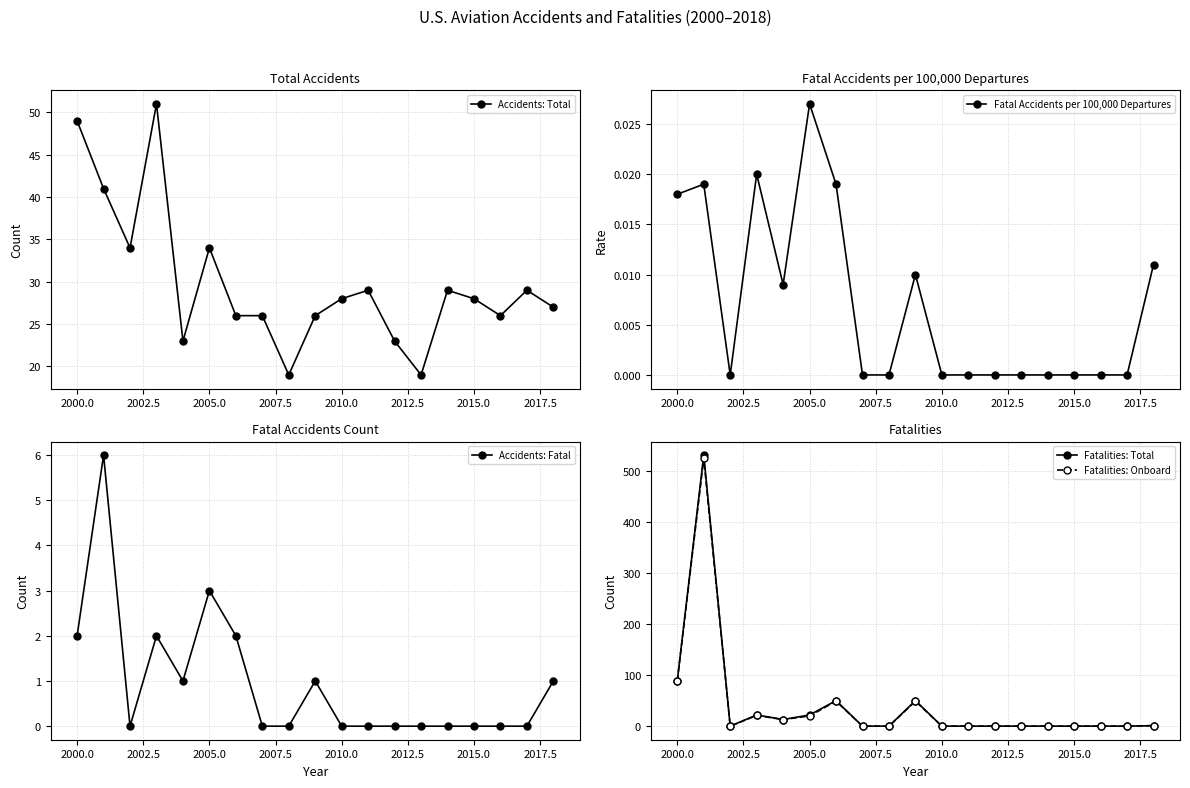

Where is Fatalities: Onboard nearest to the value 262?

2000.0